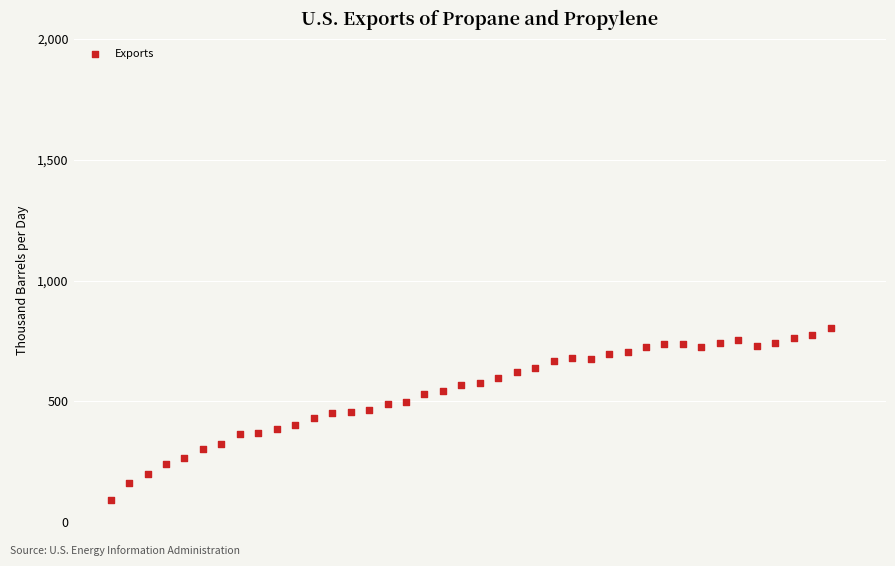

What is the range of Y values (max minus min)?

715